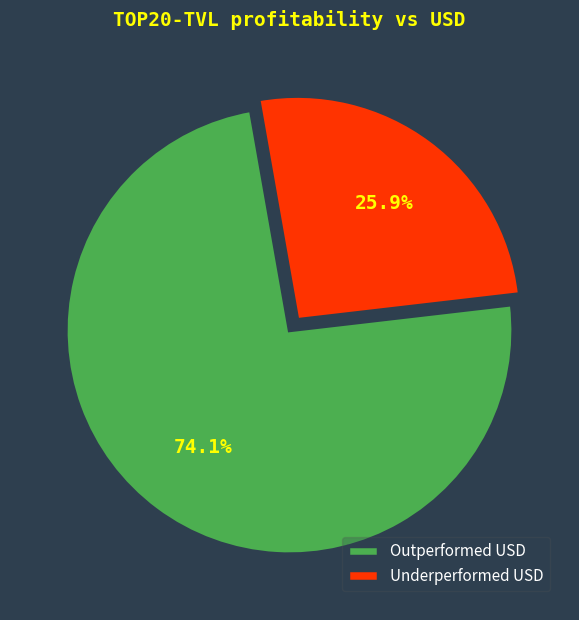

Between Outperformed USD and Underperformed USD, which is larger?

Outperformed USD